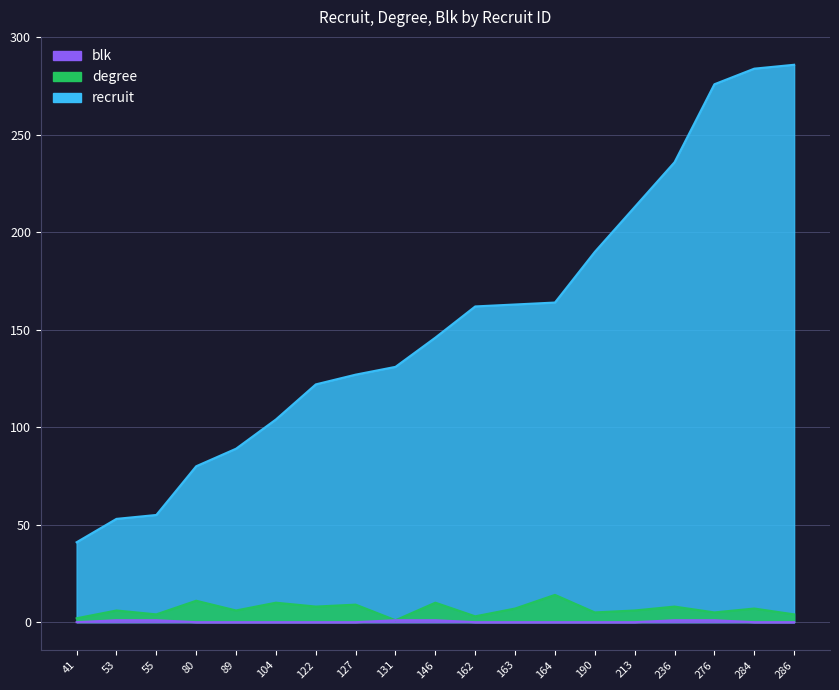

Reading left to right, what are all the values shown in this chart?

recruit: 41	53	55	80	89	104	122	127	131	146	162	163	164	190	213	236	276	284	286
degree: 2	6	4	11	6	10	8	9	1	10	3	7	14	5	6	8	5	7	4
blk: 0	1	1	0	0	0	0	0	1	1	0	0	0	0	0	1	1	0	0